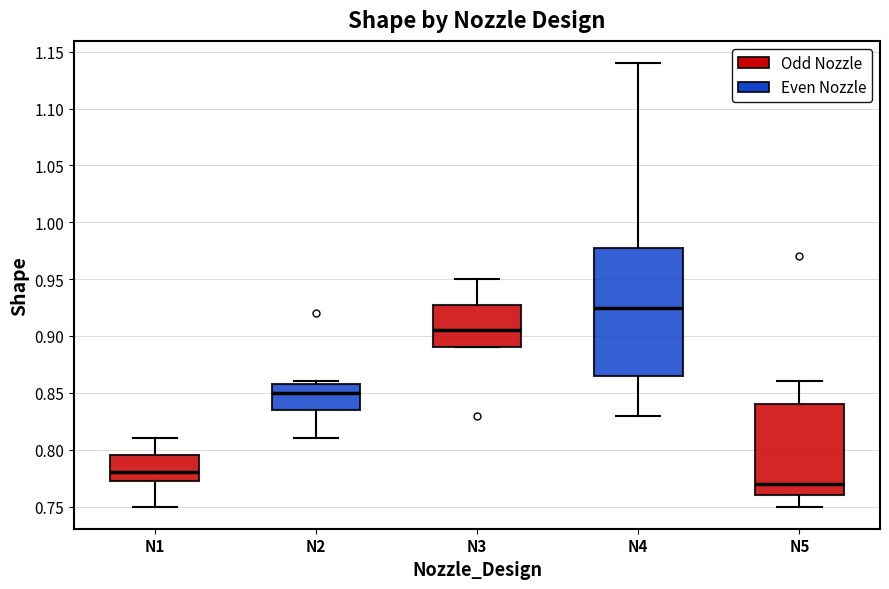

Reading left to right, transcribe this box plot: for each box, give where its median line is, the range the box spans, and where its two whiskers end, as read against the y-axis. The values are not printed on the chart, so give them approximately, as read against the axis.

N1: median 0.780, box 0.775 to 0.795, whiskers 0.750 to 0.810
N2: median 0.850, box 0.835 to 0.860, whiskers 0.810 to 0.860 (just above the box's upper edge)
N3: median 0.905, box 0.890 to 0.930, whiskers 0.890 to 0.950
N4: median 0.925, box 0.865 to 0.980, whiskers 0.830 to 1.140
N5: median 0.770, box 0.760 to 0.840, whiskers 0.750 to 0.860